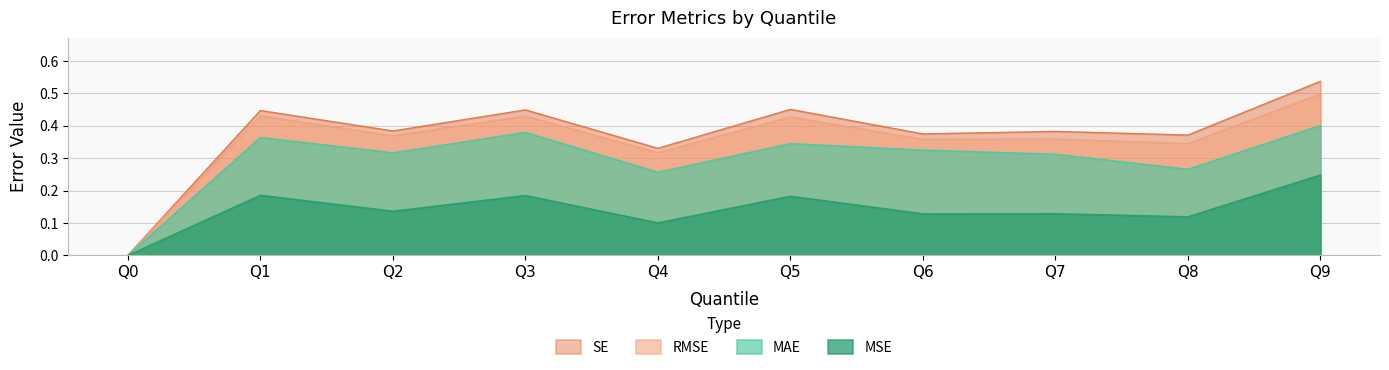

What is the highest value of the SE series?

0.5